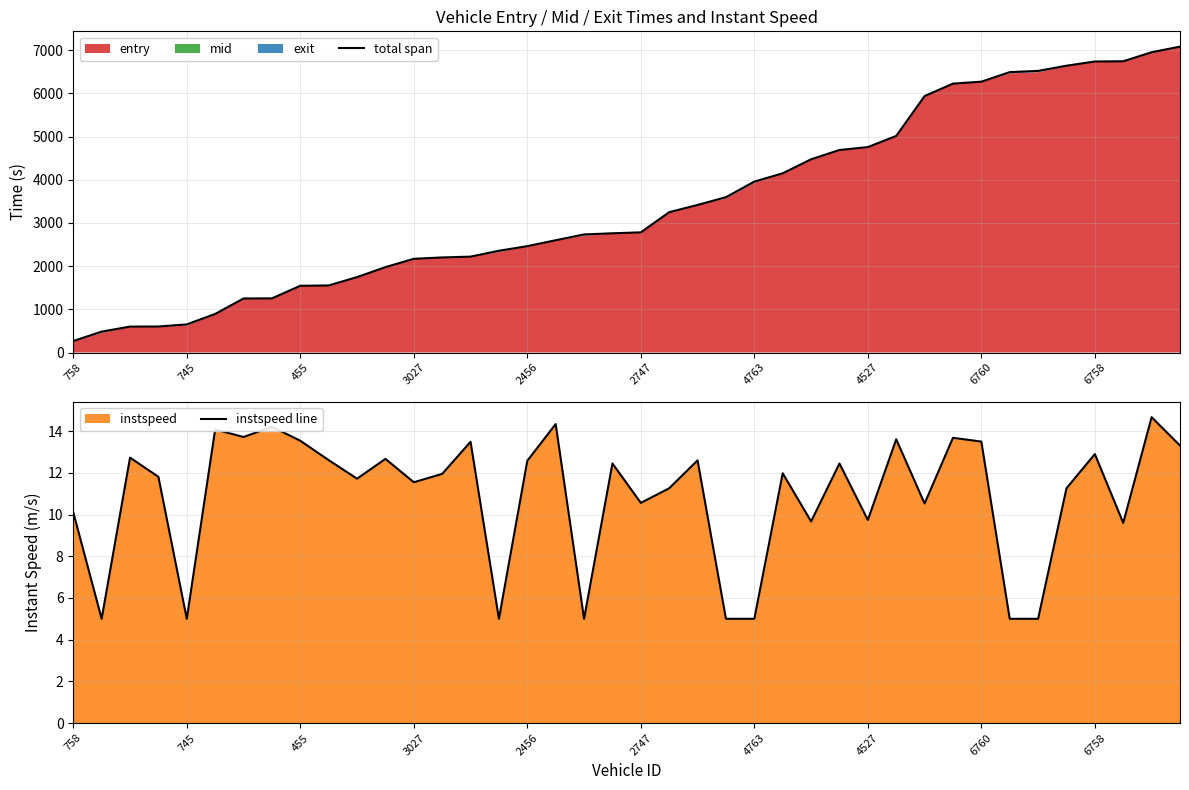

What is the label of the 39th point from the left?

38